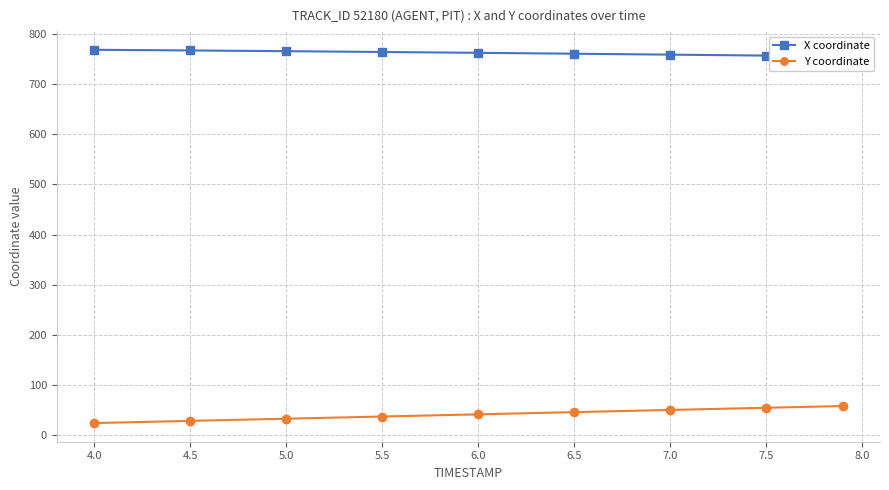

How many data points in Y coordinate are above 41?

5